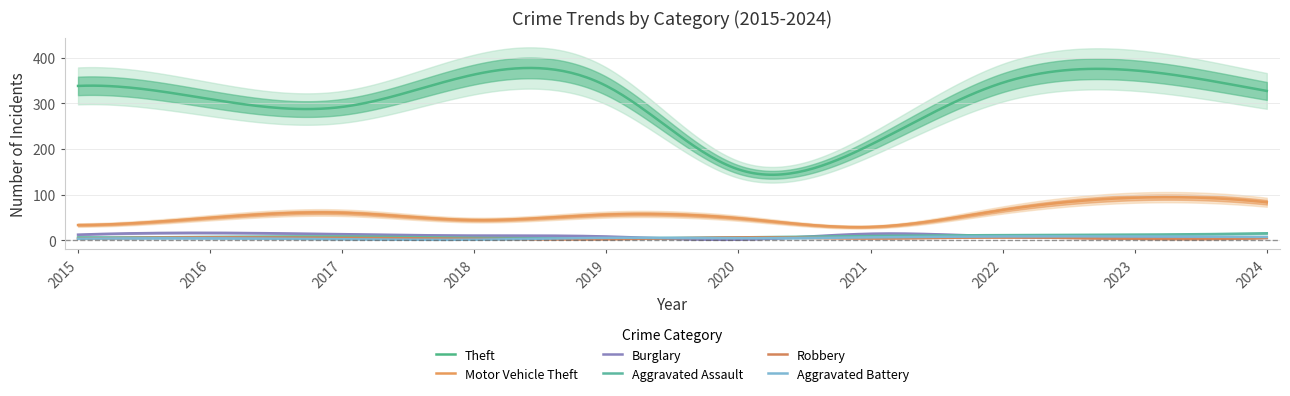

List the series in order of their peak value, lowest first.

Robbery, Aggravated Battery, Aggravated Assault, Burglary, Motor Vehicle Theft, Theft